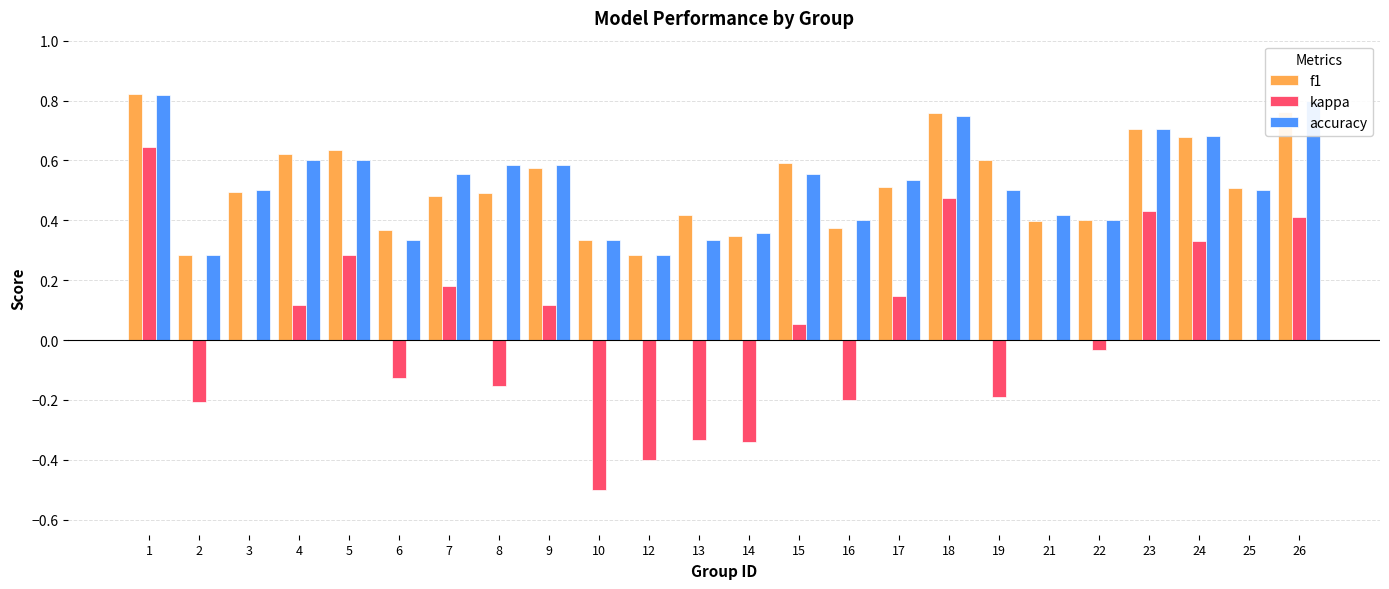

What is the sum of the accuracy values at 4 and 1?

1.4